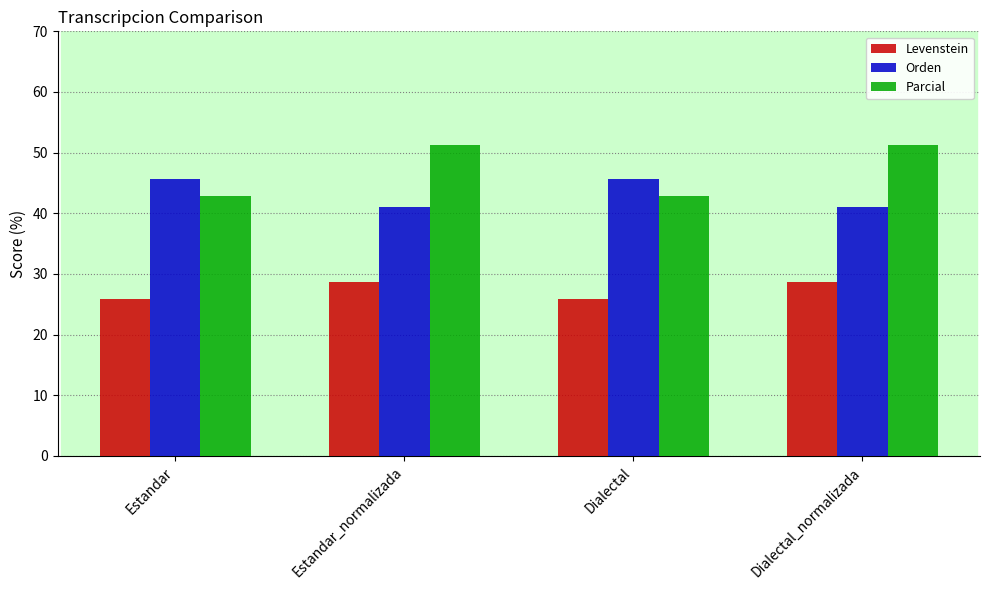

What is the label of the 2nd bar from the left?

Estandar_normalizada